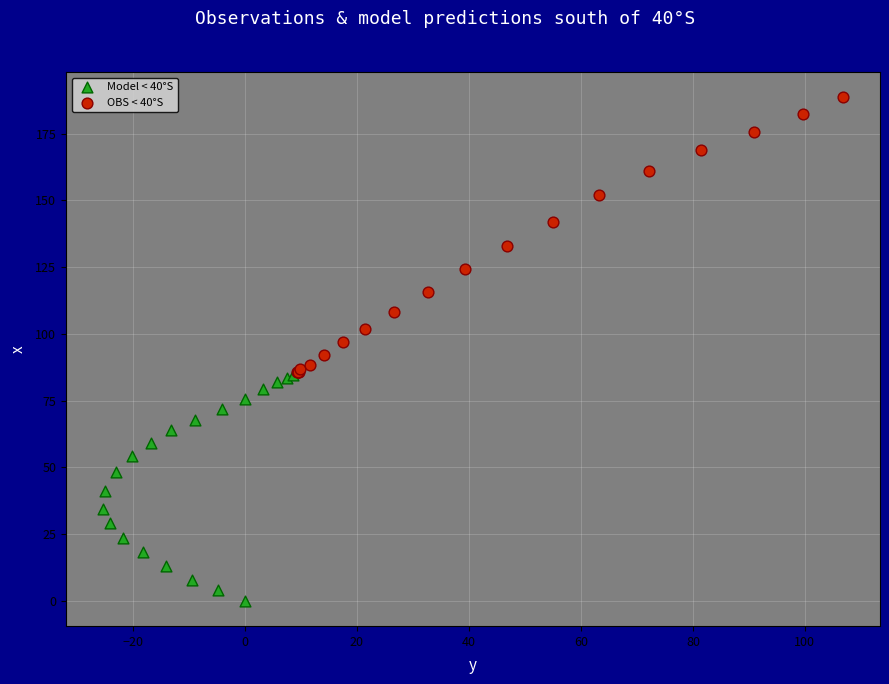

What are all the series names shown in the legend?

Model < 40°S, OBS < 40°S